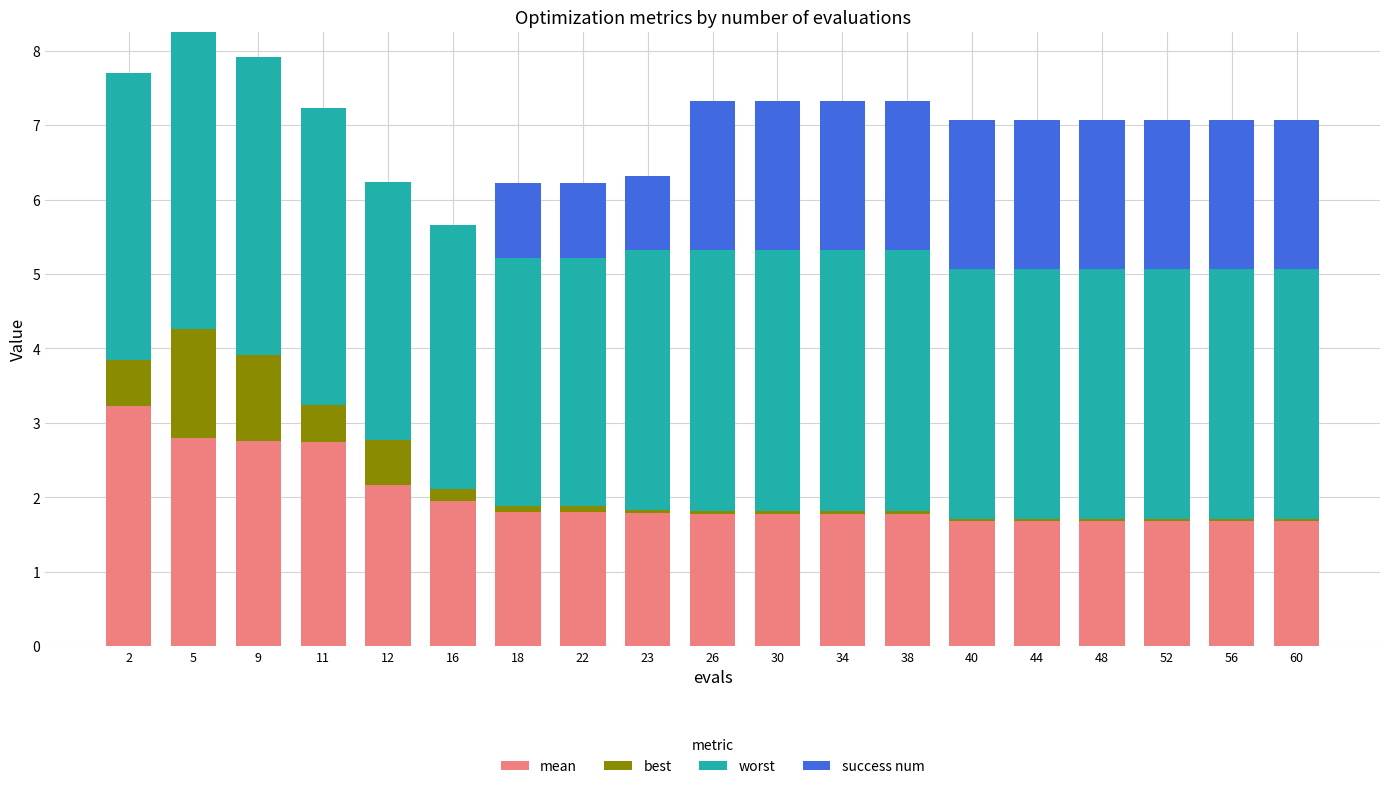

Count the number of data series in this chart.

4